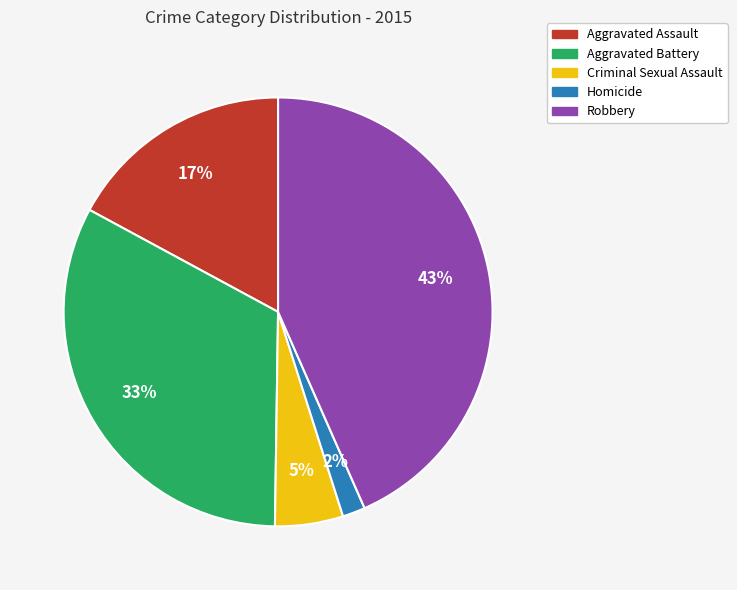

Does any single category account for the majority?

No